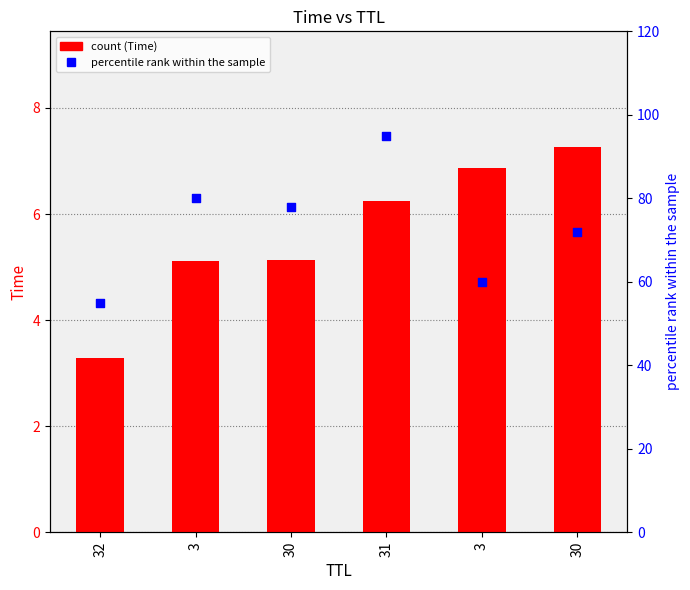

Which series contains the highest Y value?

percentile rank